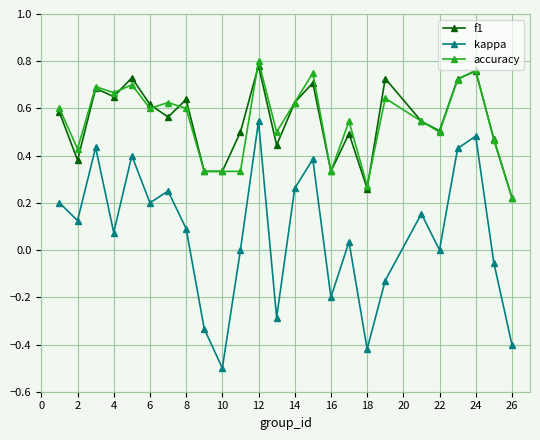

In f1, how many points are higher than both neighbors (excluding endpoints)?

8